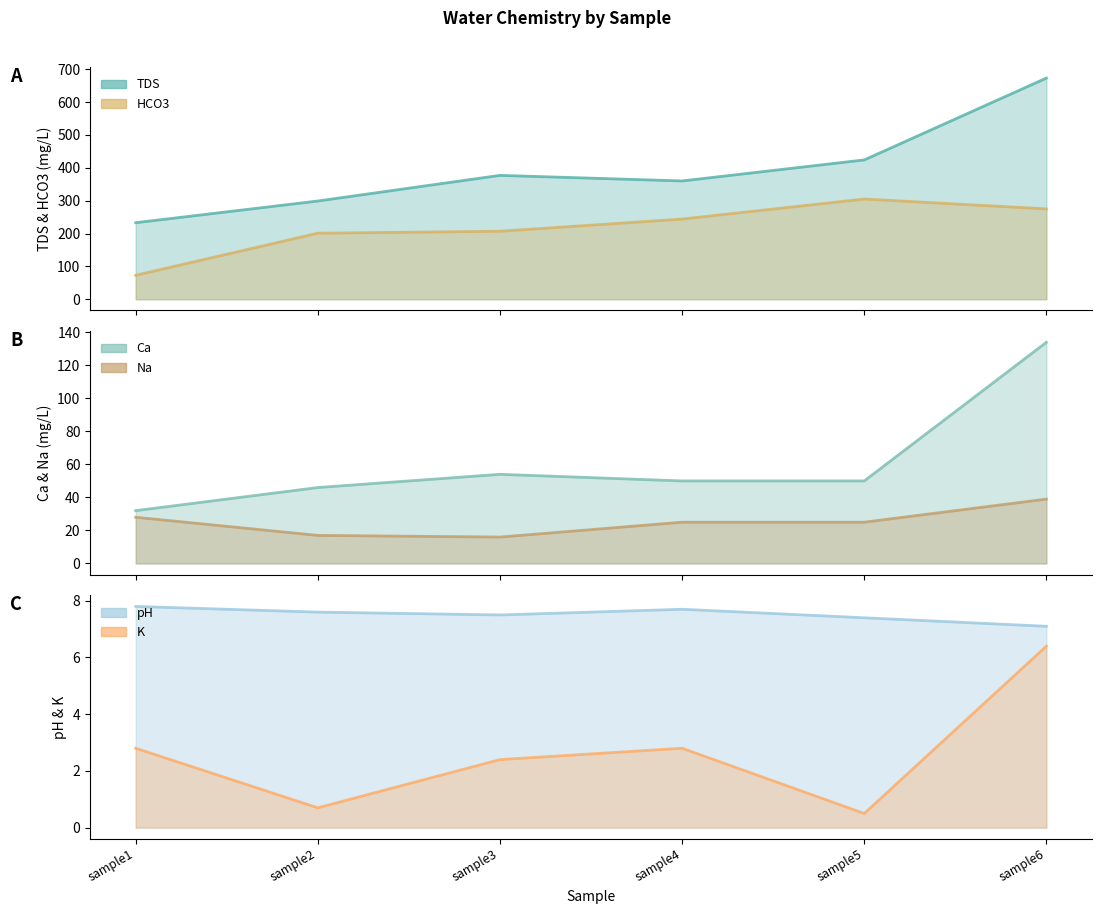

The Ca series shows 32.0 at sample1. True or false?

True